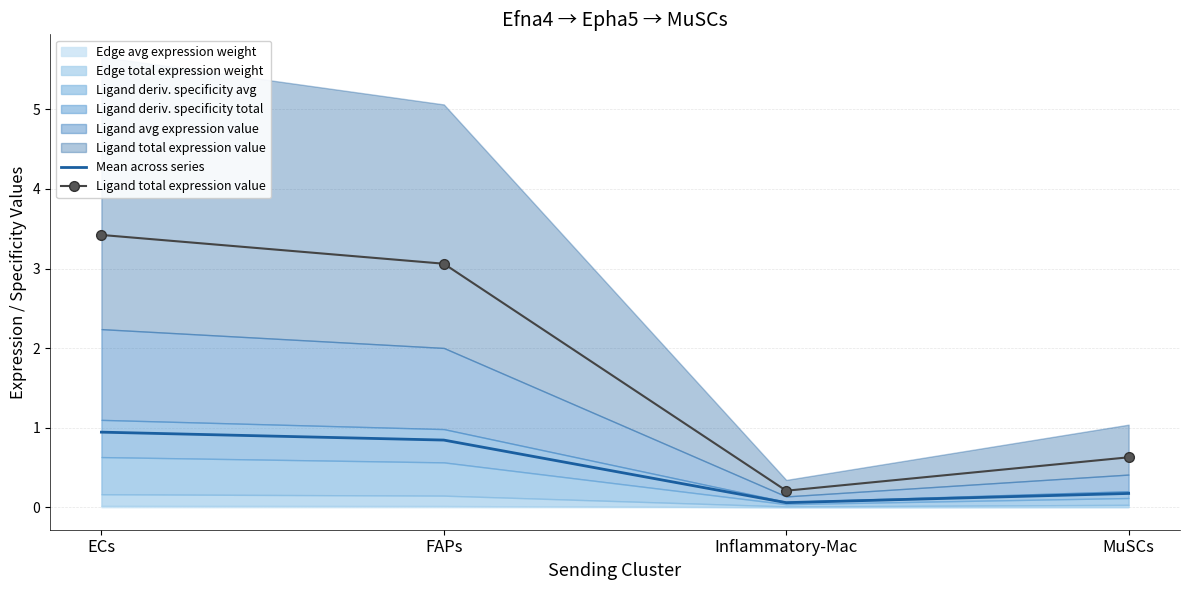

True or false: Ligand total expression value has more than 2 points higher than both neighbors.

False